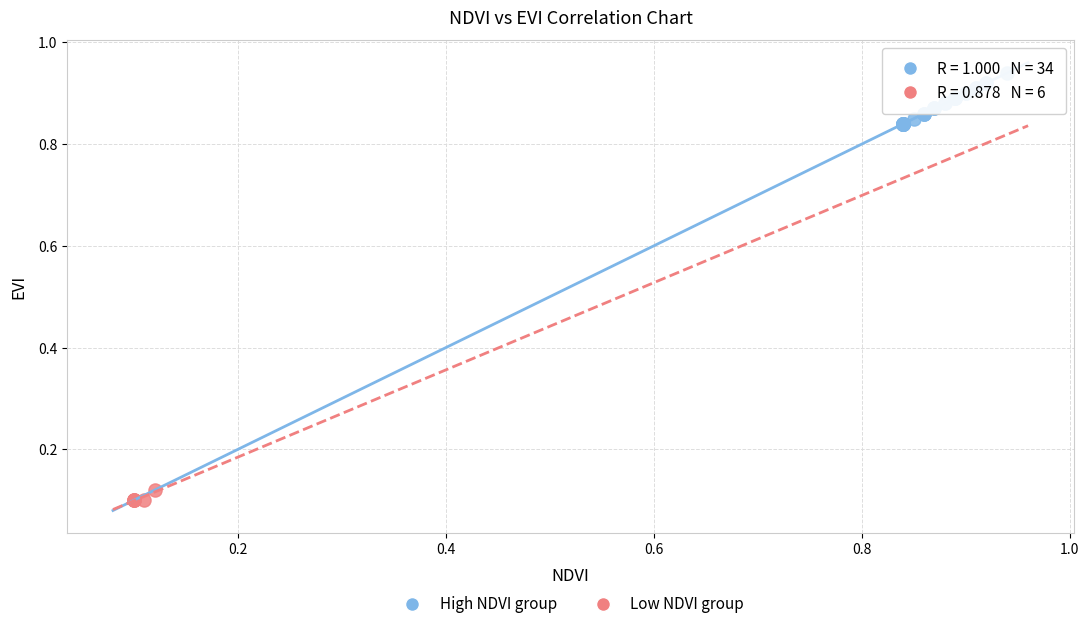

Which series contains the lowest Y value?

Low NDVI group